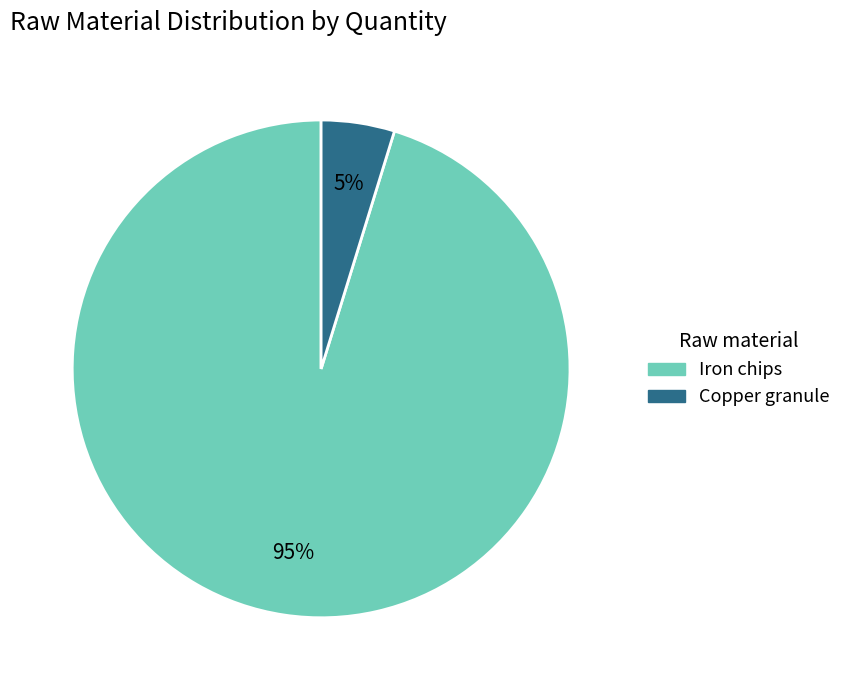

Is it true that Iron chips is 85% of the pie?

False